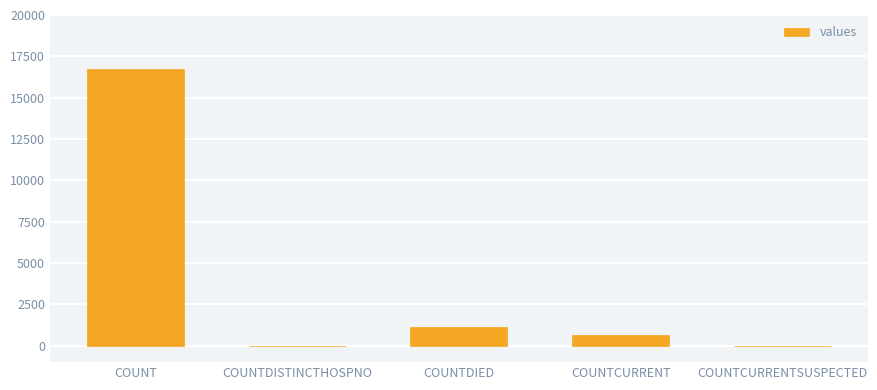

Are the bars horizontal?

No